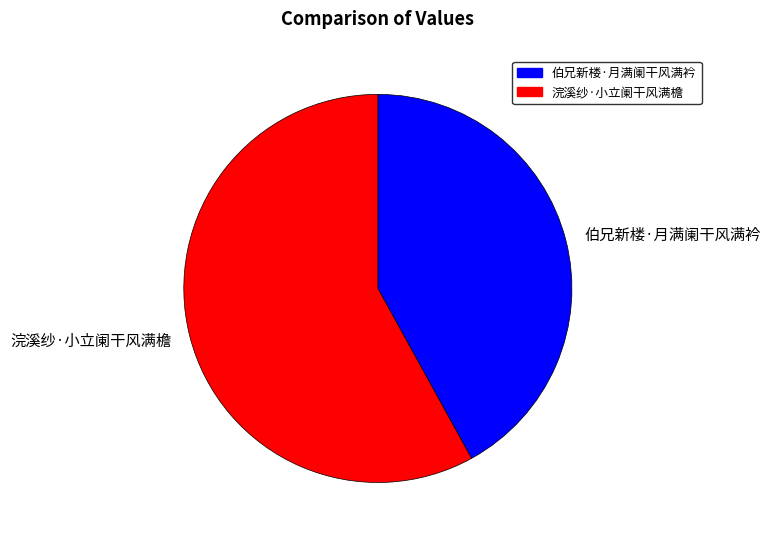

How many slices are in this pie chart?

2